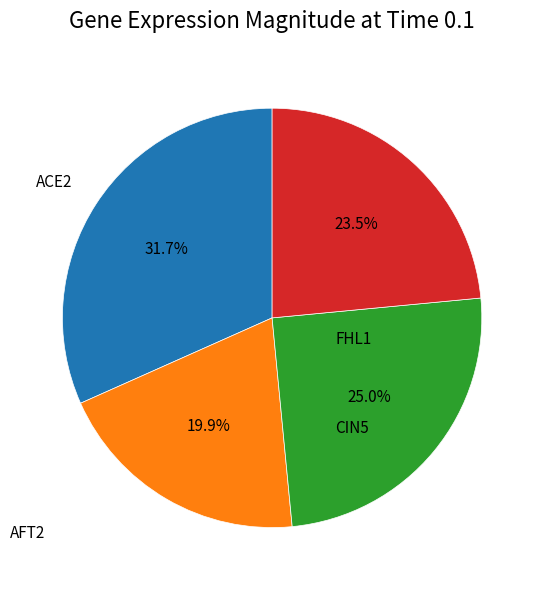

How many slices are in this pie chart?

4